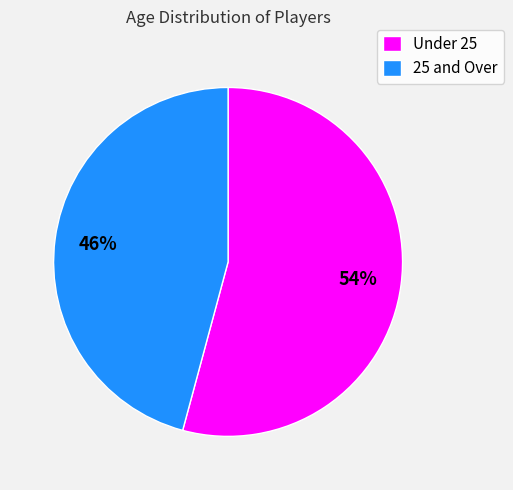

How many slices are in this pie chart?

2